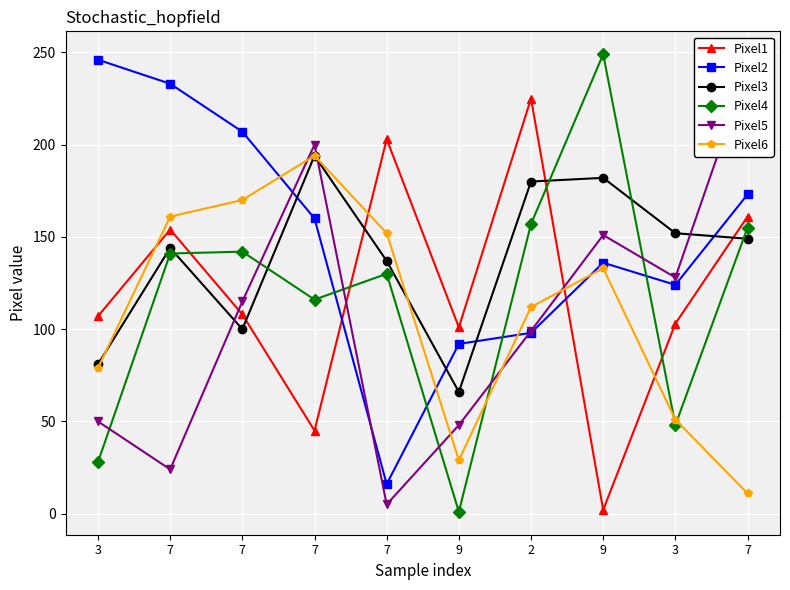

The value of Pixel6 at 3 is 32. True or false?

False